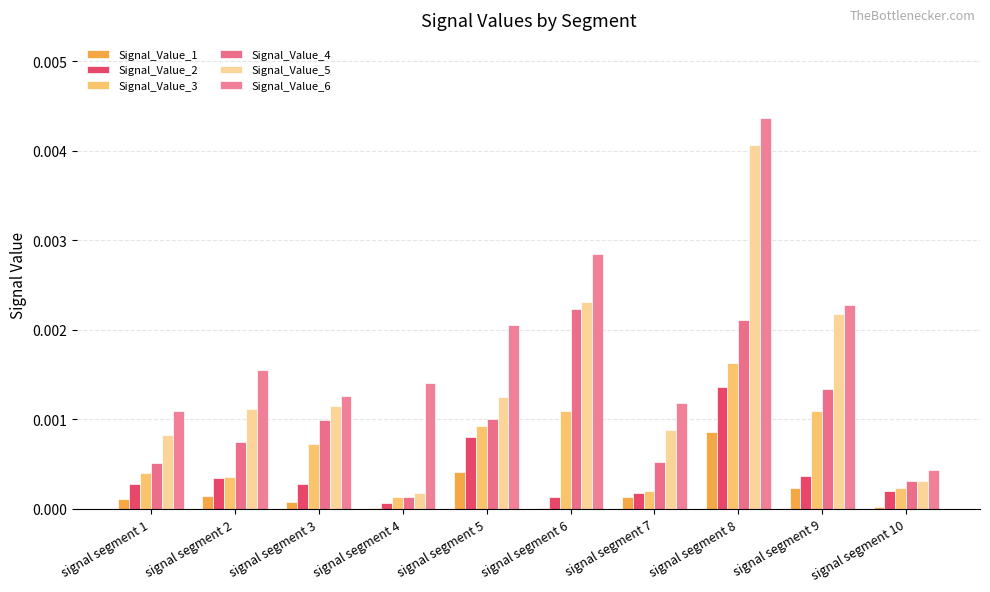

How many distinct data groups are displayed?

6